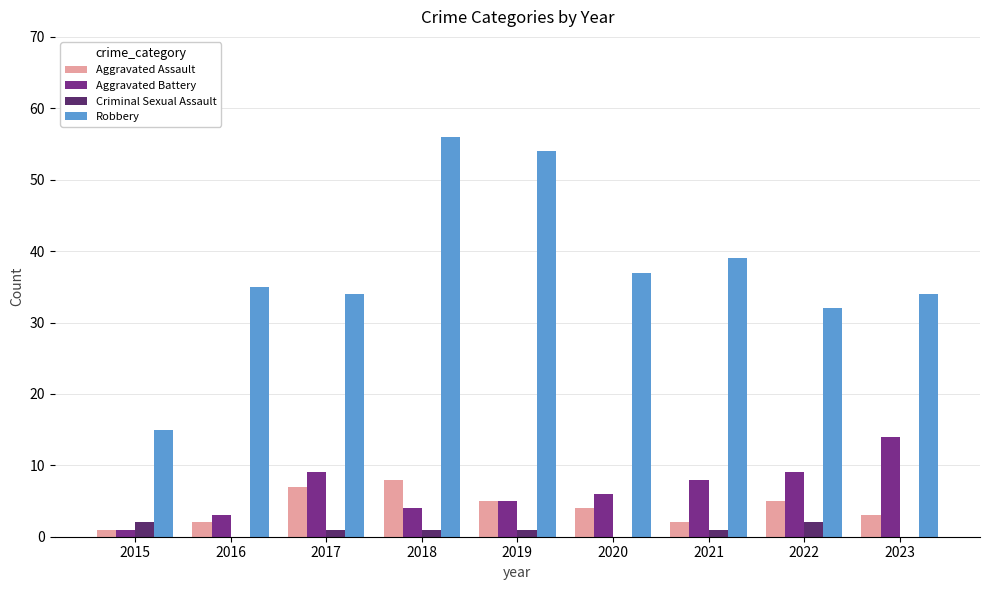

What is the maximum value shown in the chart?

56